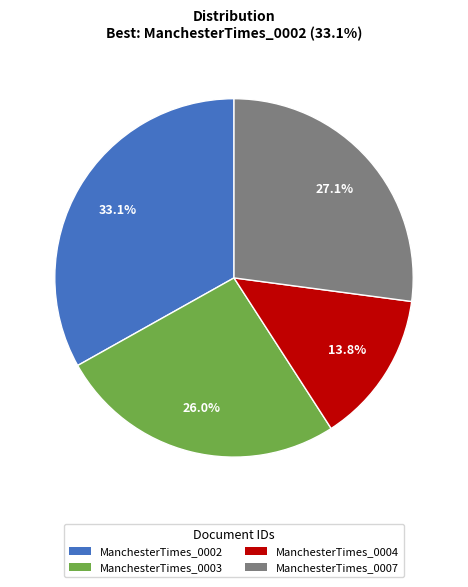

To the nearest percent, what is the difference between the largest and smallest slice percentages?

19%